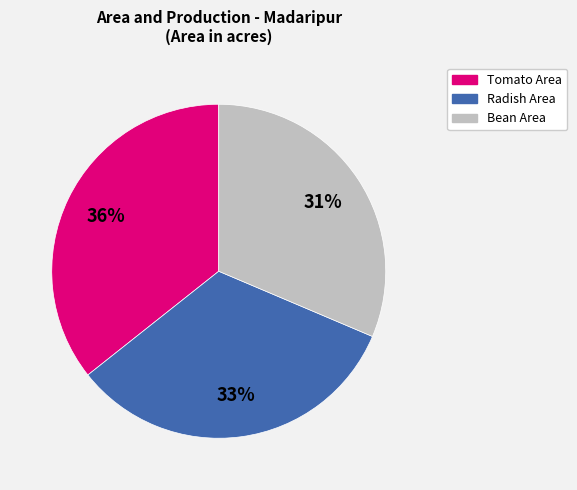

To the nearest percent, what portion does Bean Area represent?

31%